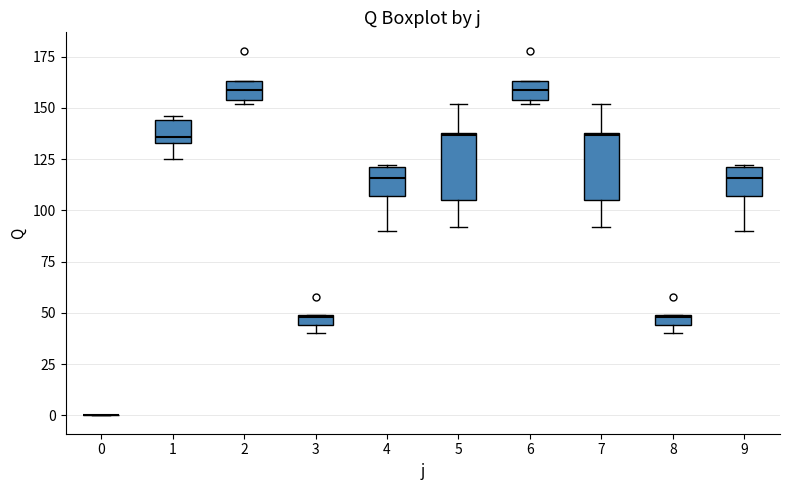

Where is the upper edge of the box at x = 6 on the y-axis? The values are not printed on the chart, so give them approximately, as read against the axis.

165